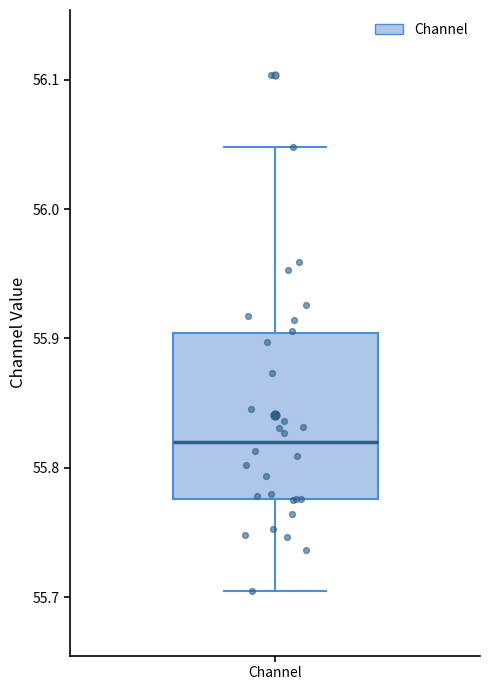

Transcribe this box plot: give where the median line is, the range the box spans, and where the two whiskers end, as read against the y-axis. The values are not printed on the chart, so give them approximately, as read against the axis.

median 55.82, box 55.78 to 55.90, whiskers 55.70 to 56.05